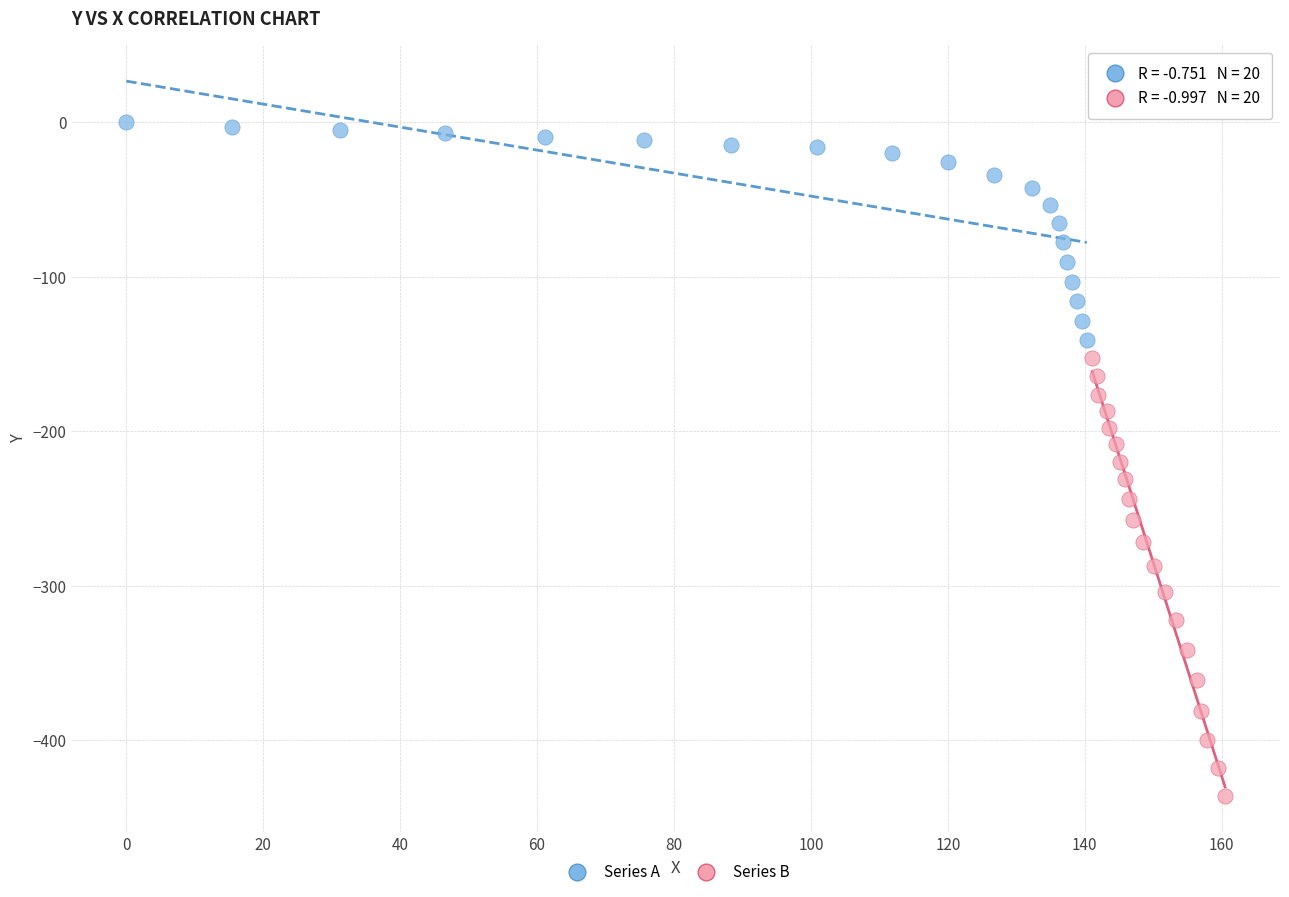

Which series has the largest Y range (max minus min)?

Series B